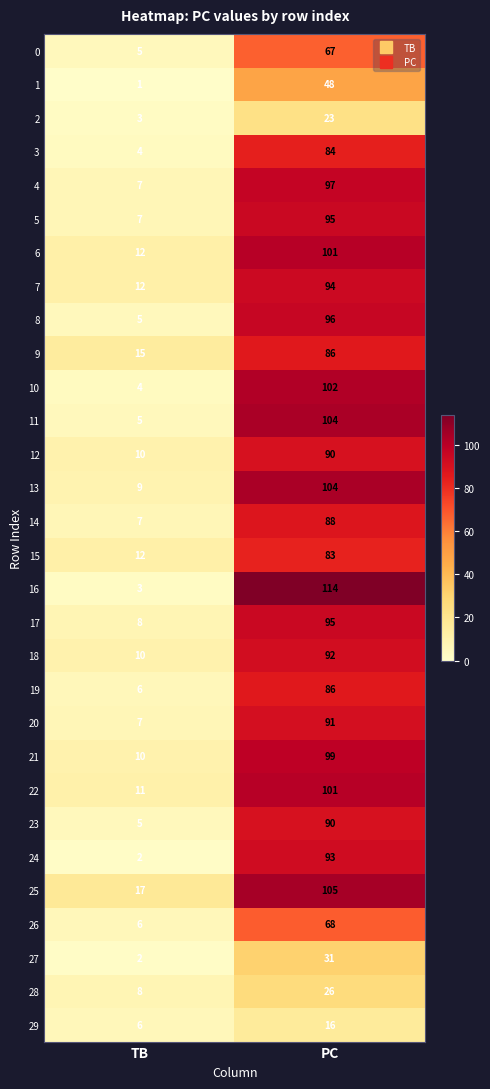

The value of 24 at PC is 147. True or false?

False